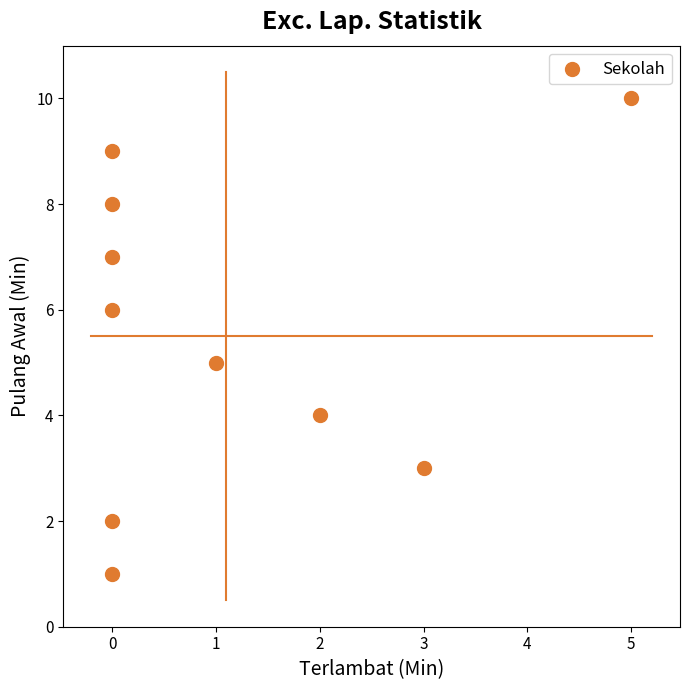

What is the average Y value?

6